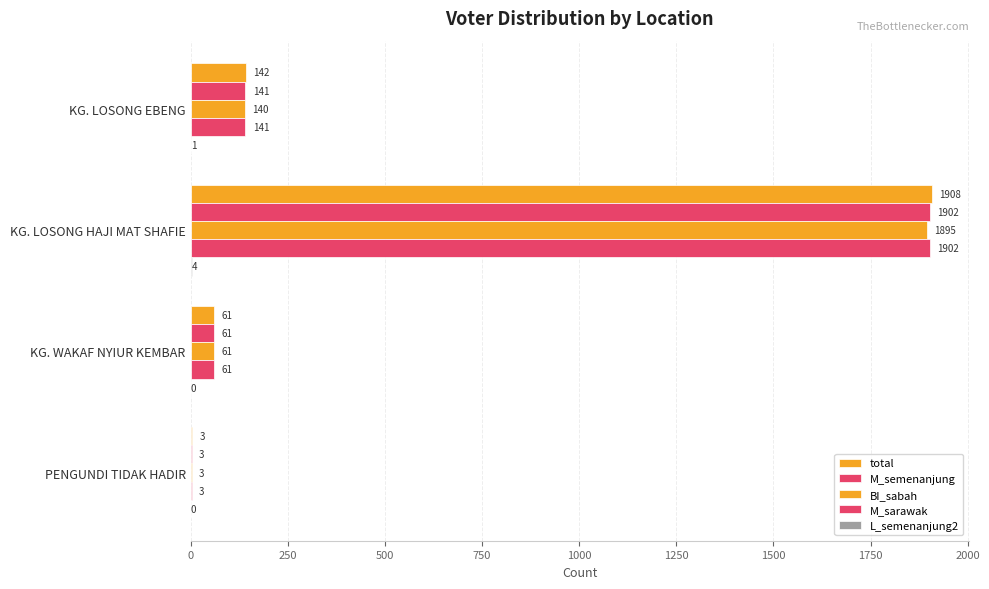

What is the value of the M_semenanjung bar at the 4th from the left?

3